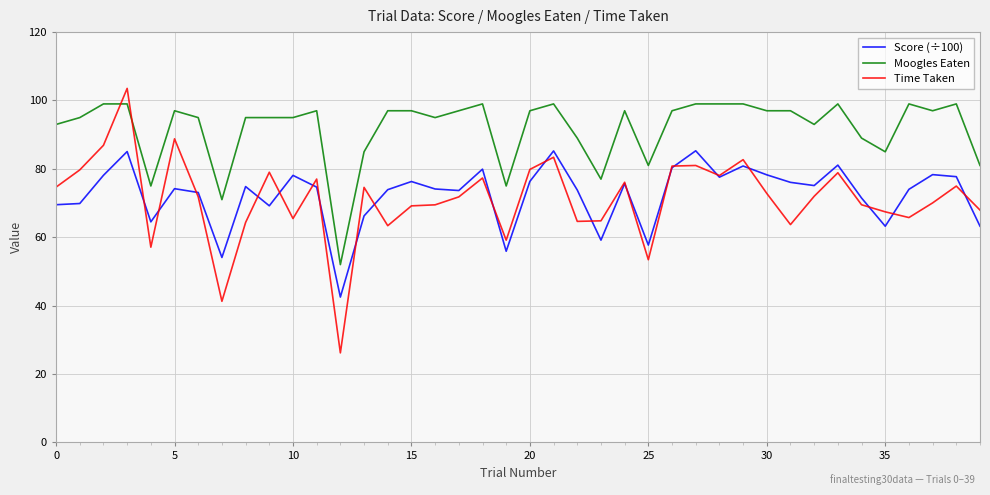

What is the minimum value shown in the chart?

26.2